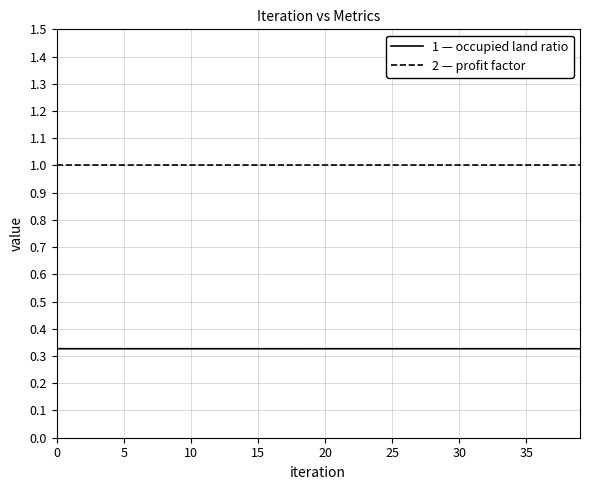

What is the greatest value displayed?

1.0